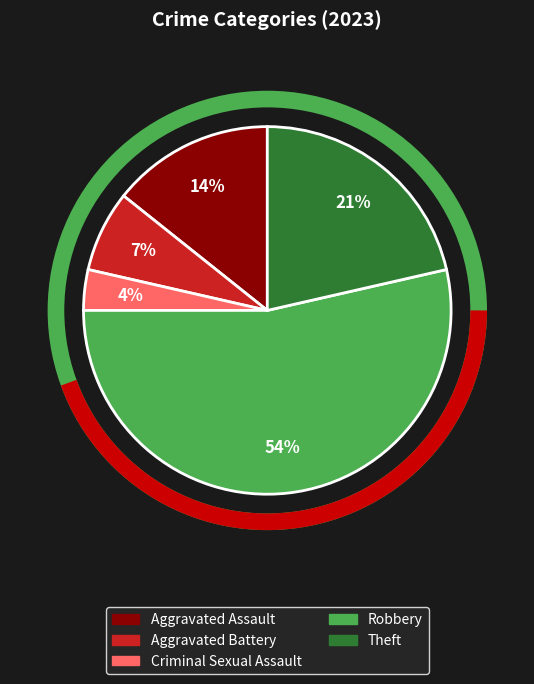

The Theft slice represents 35% of the pie. True or false?

False